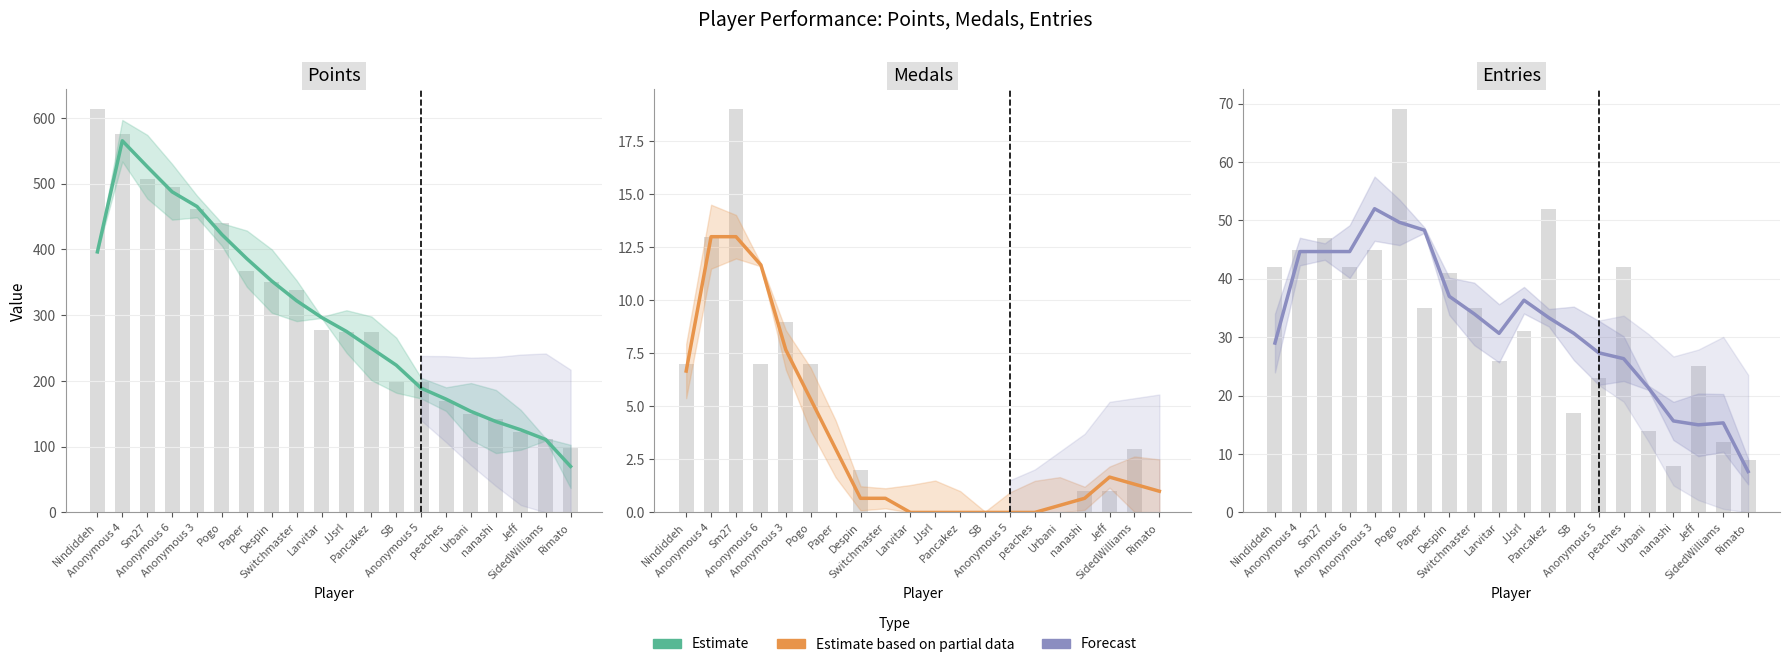

Is it true that Entries (estimate) equals 21.3 at Urbani?

True